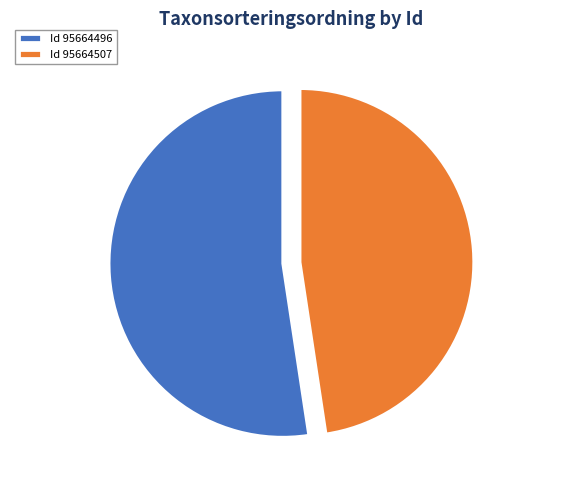

Is the sum of Id 95664496 52% and Id 95664507 48% greater than half?

Yes